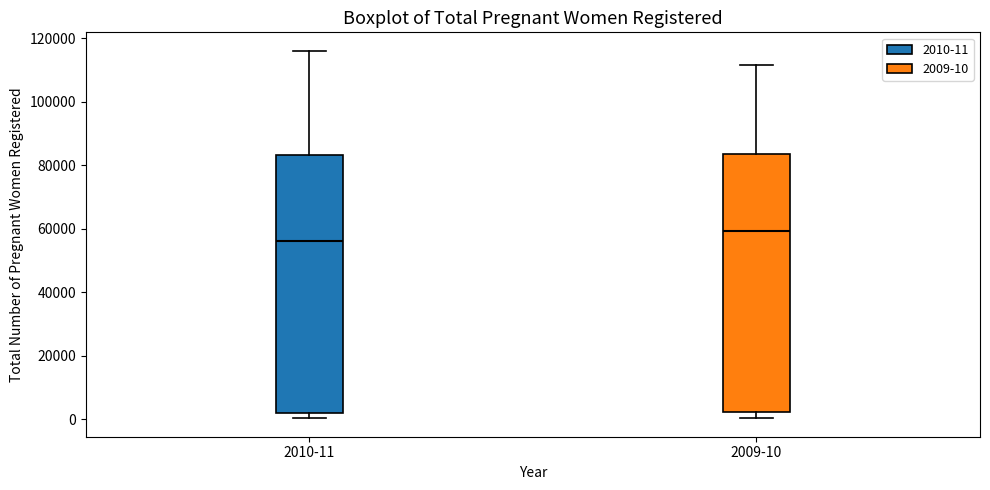

Where is the upper edge of the box for 2010-11 on the y-axis? The values are not printed on the chart, so give them approximately, as read against the axis.

84000